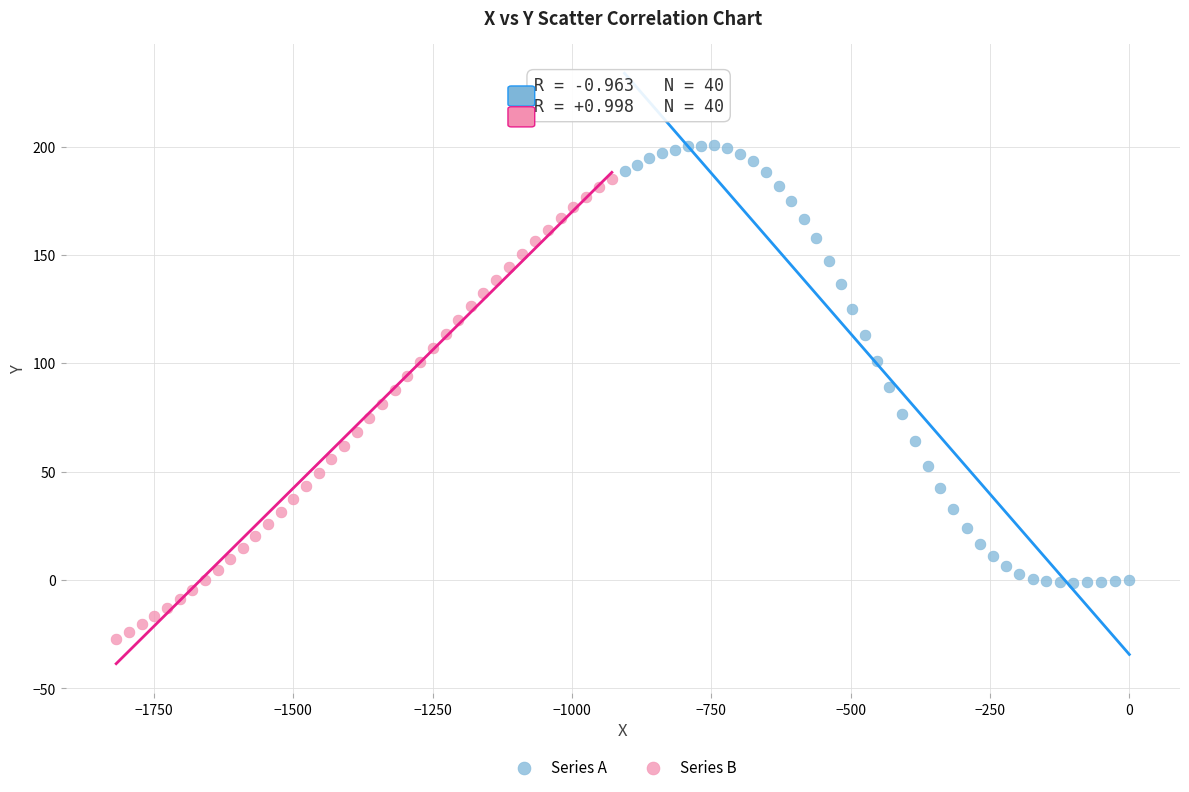

Which series reaches the maximum Y coordinate?

Series A